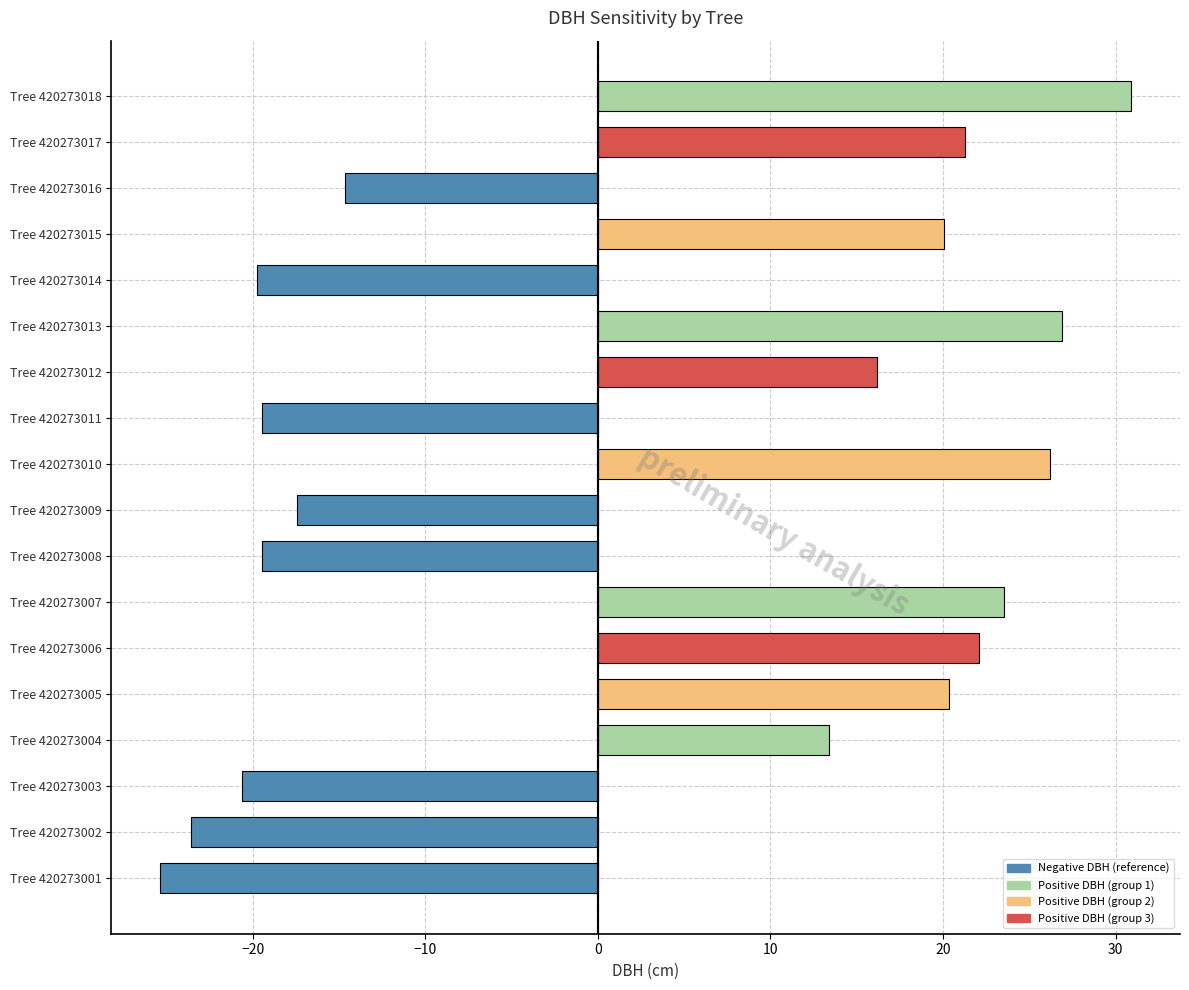

Is it true that the value at Tree 420273001 is -9.2?

False